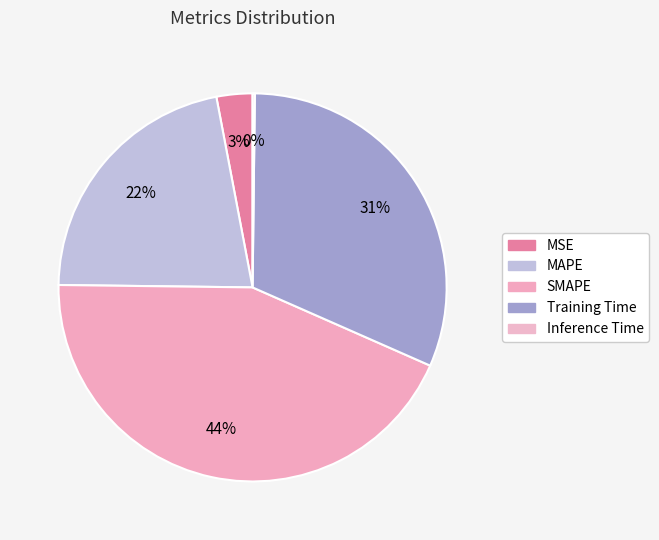

The MAPE slice represents 22% of the pie. True or false?

True